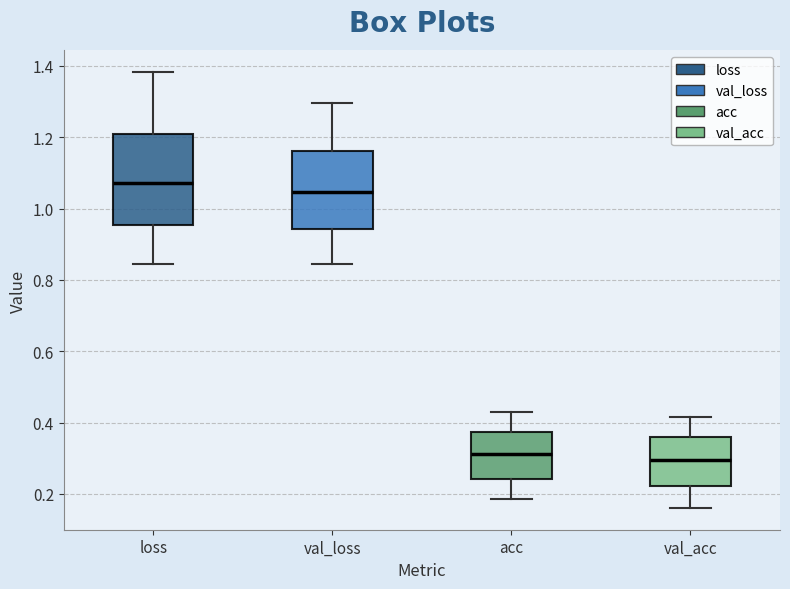

Reading left to right, read every box against the y-axis: the position of its median line, the range the box covers, and the ends of its whiskers. The values are not printed on the chart, so give them approximately, as read against the axis.

loss: median 1.08, box 0.96 to 1.22, whiskers 0.84 to 1.38
val_loss: median 1.04, box 0.94 to 1.16, whiskers 0.84 to 1.30
acc: median 0.32, box 0.24 to 0.38, whiskers 0.18 to 0.42
val_acc: median 0.30, box 0.22 to 0.36, whiskers 0.16 to 0.42